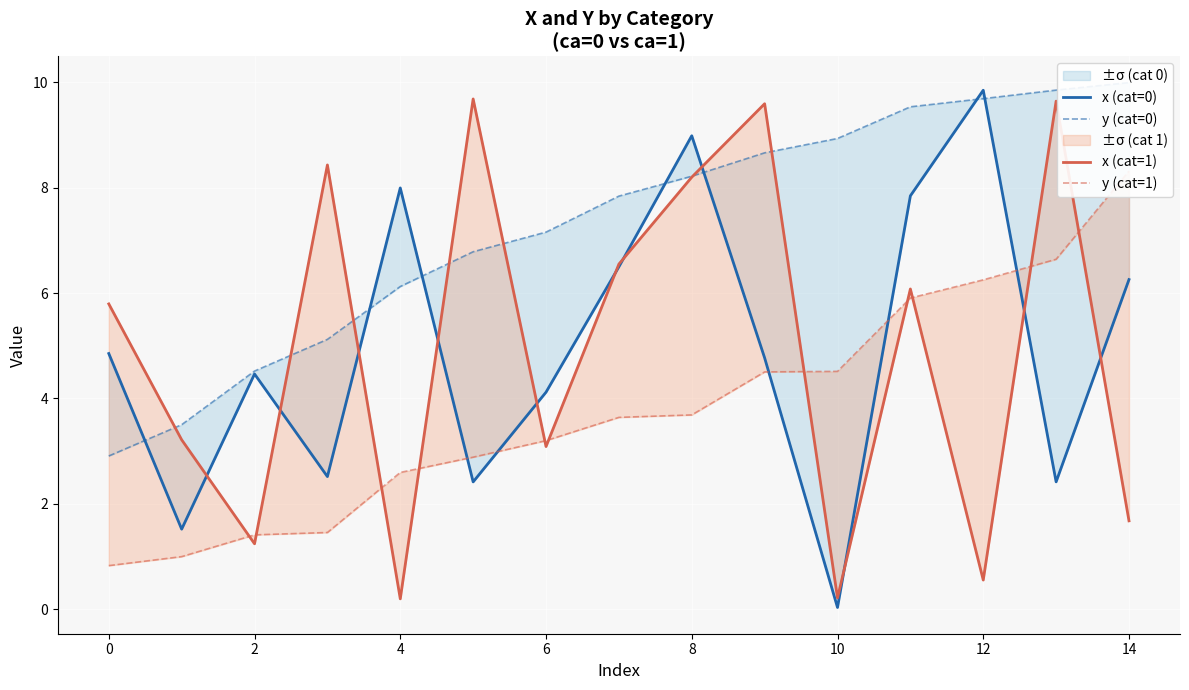

What is the average value of the y (cat=1) series?

3.8